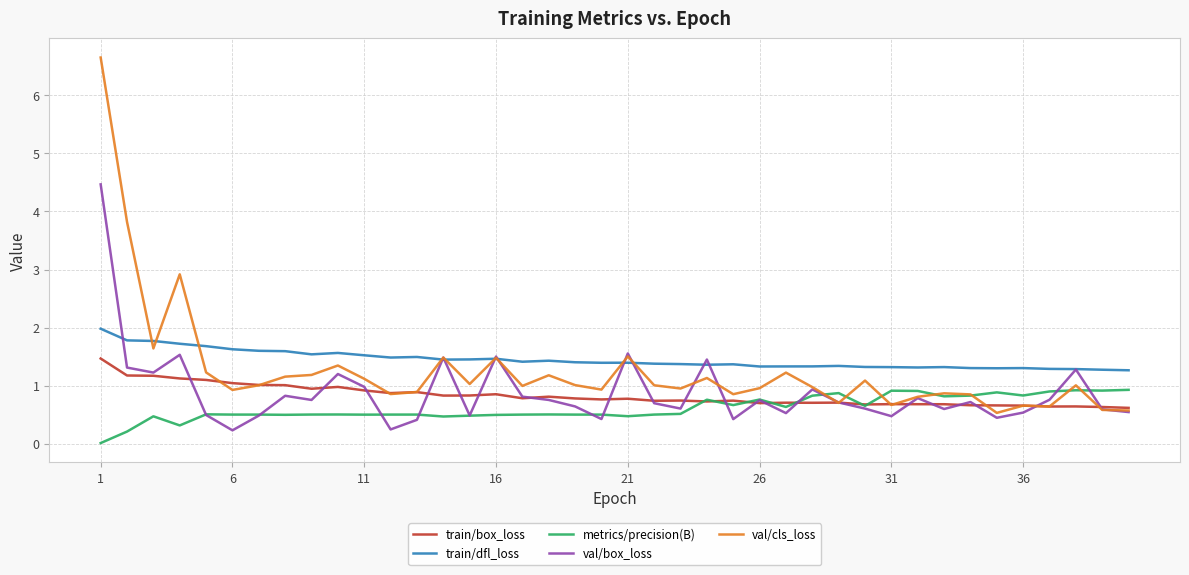

True or false: metrics/precision(B) and val/cls_loss cross at least once.

True